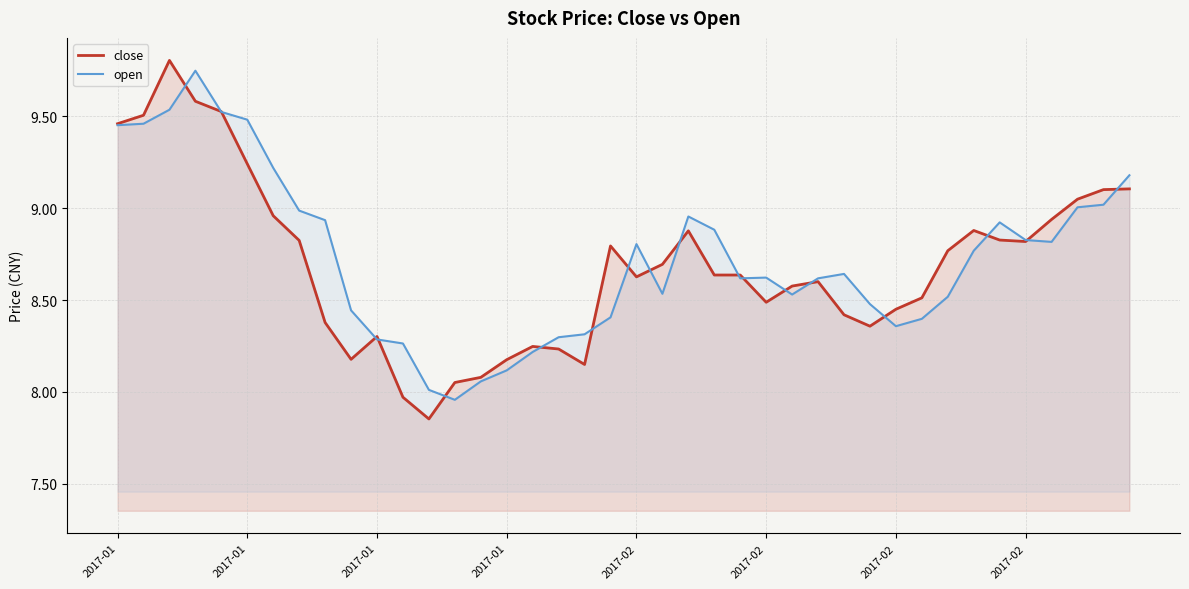

Rank the series at 23 from highest to lowest value.

open, close